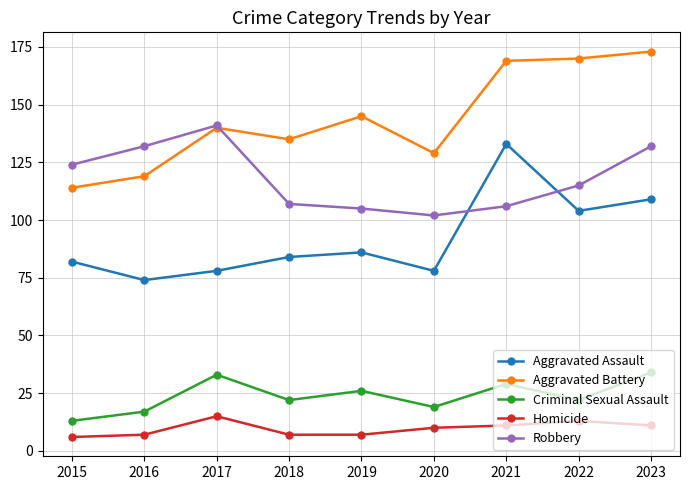

What is the lowest value of the Homicide series?

6